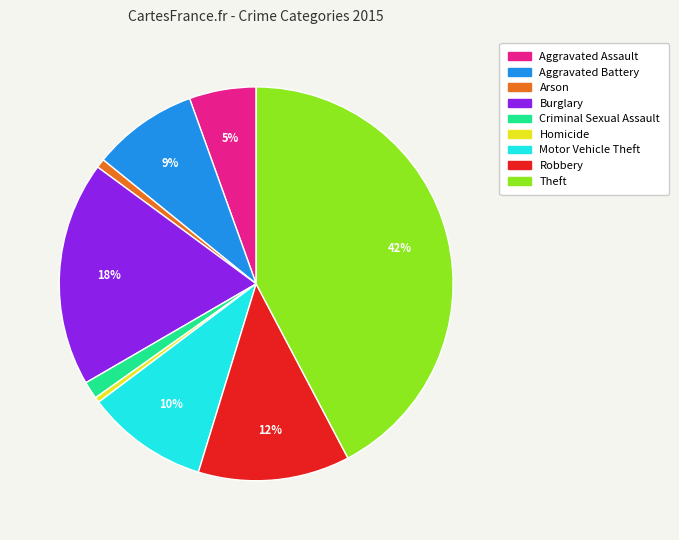

Is the sum of Aggravated Assault and Motor Vehicle Theft greater than half?

No